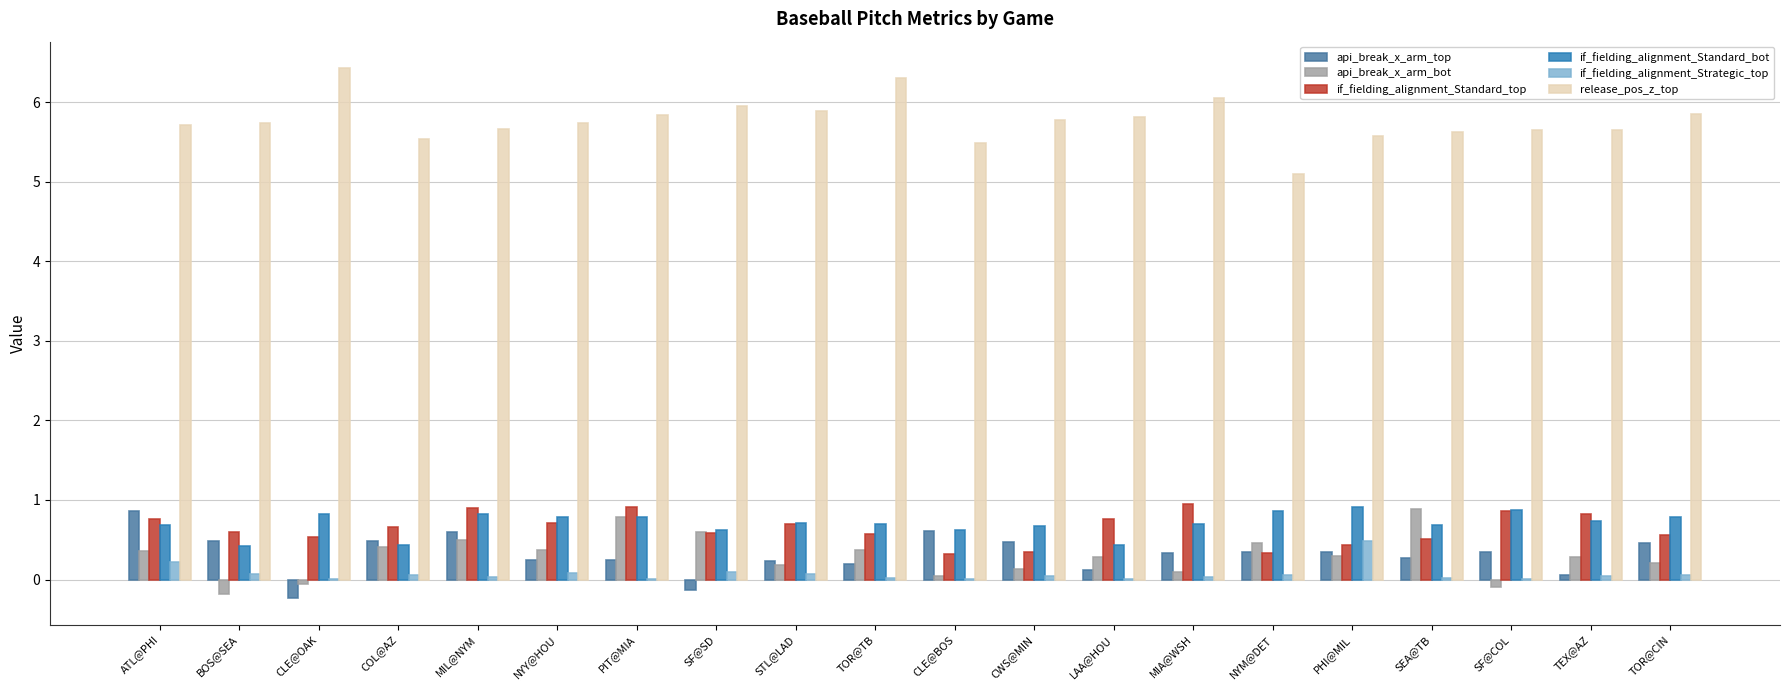

Which series has the largest range (max minus min)?

release_pos_z_top